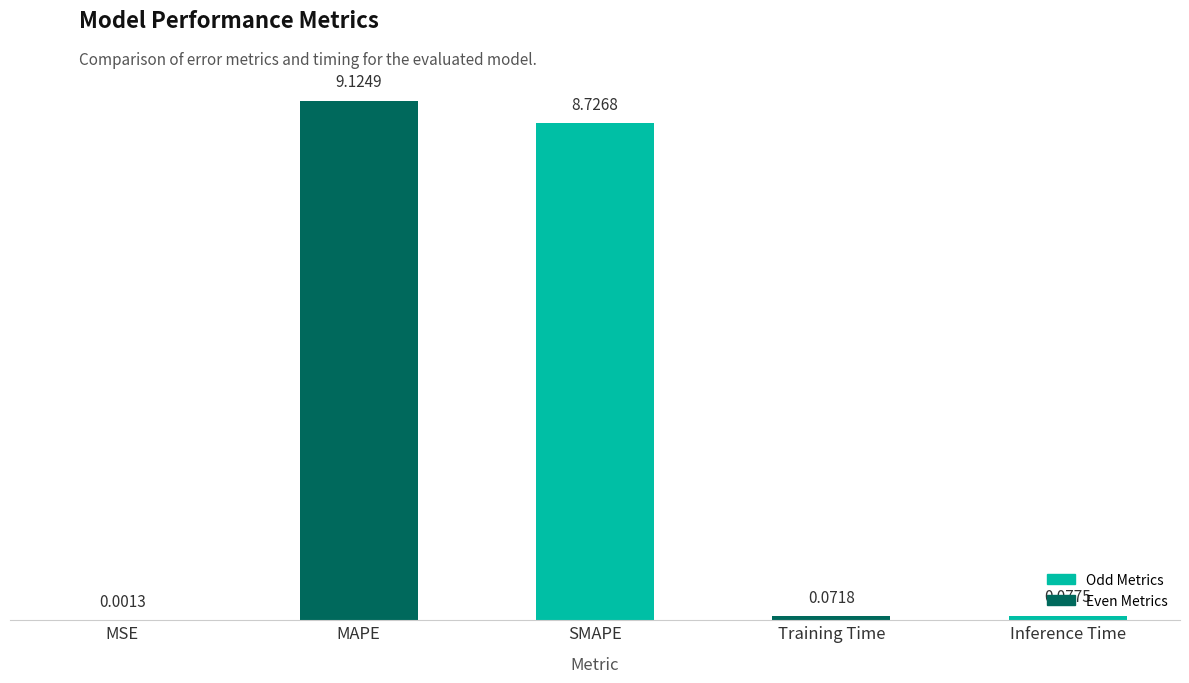

Are the bars horizontal?

No